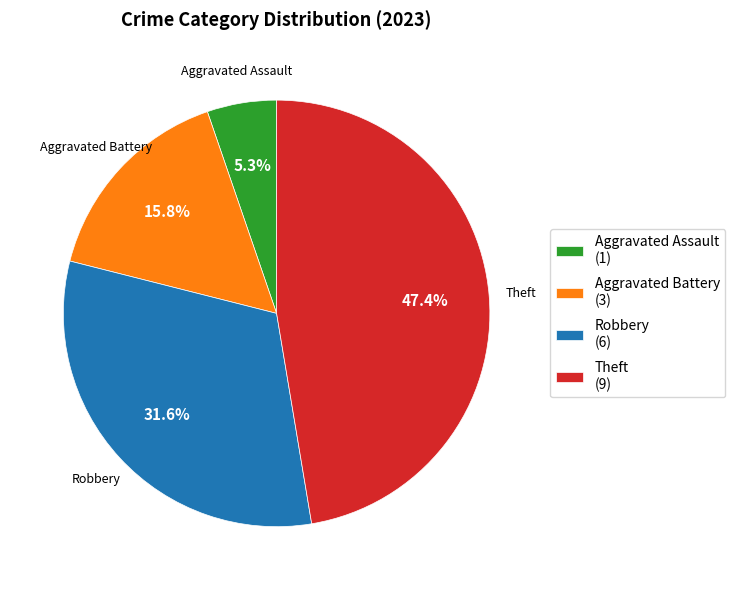

Which category has the biggest portion of the pie?

Theft